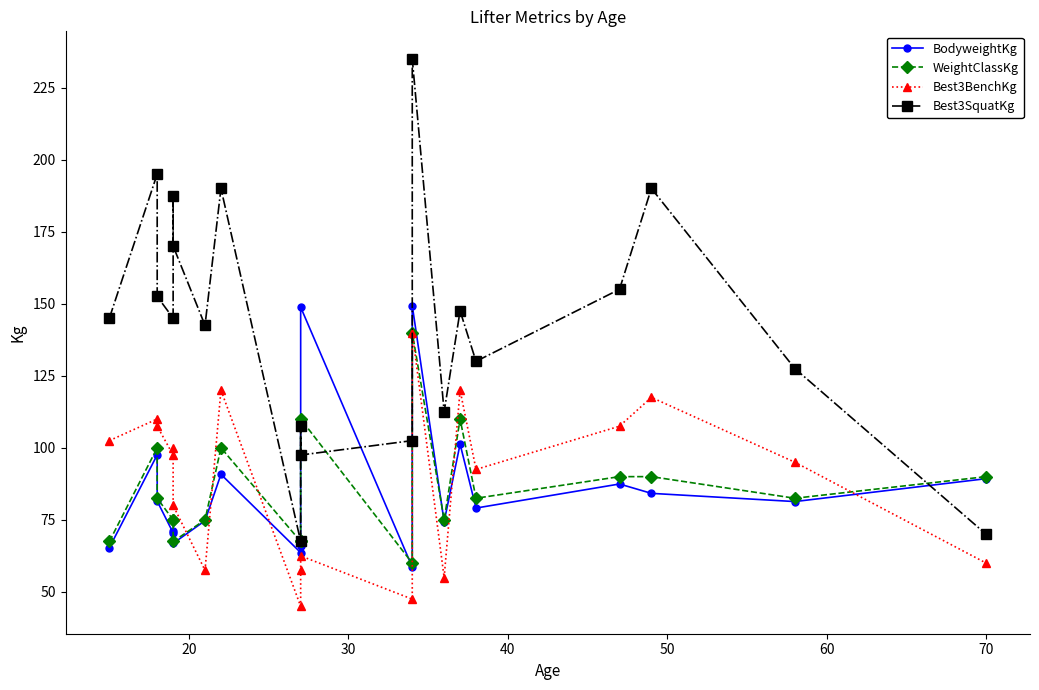

Which series has the largest total across all categories?

Best3SquatKg